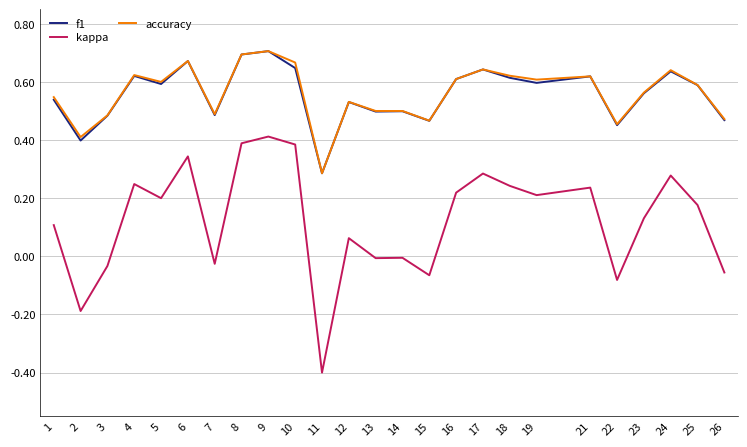

Which series has the largest range (max minus min)?

kappa